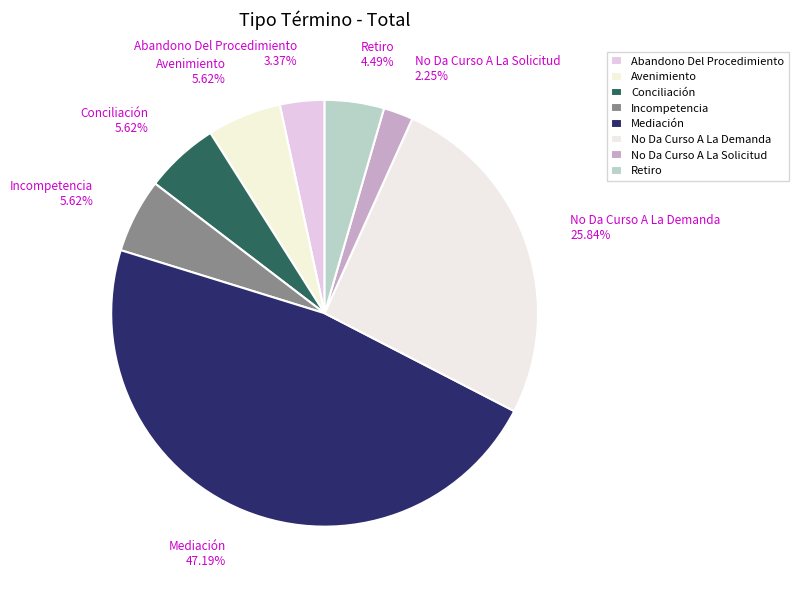

Does Retiro account for over 50% of the chart?

No